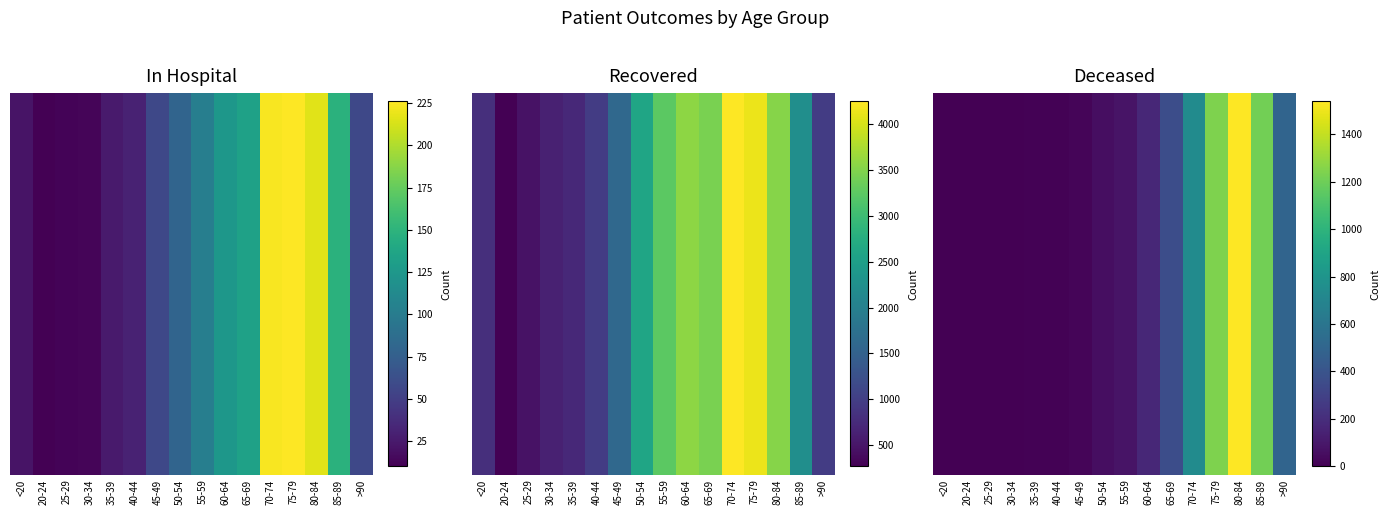

True or false: the data shows 3 at 35-39.

False